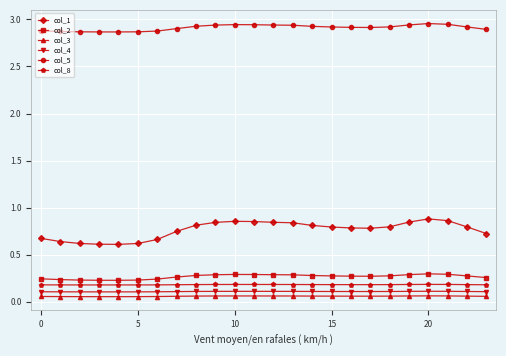

Count the col_3 values in the range 0 to 1.

24